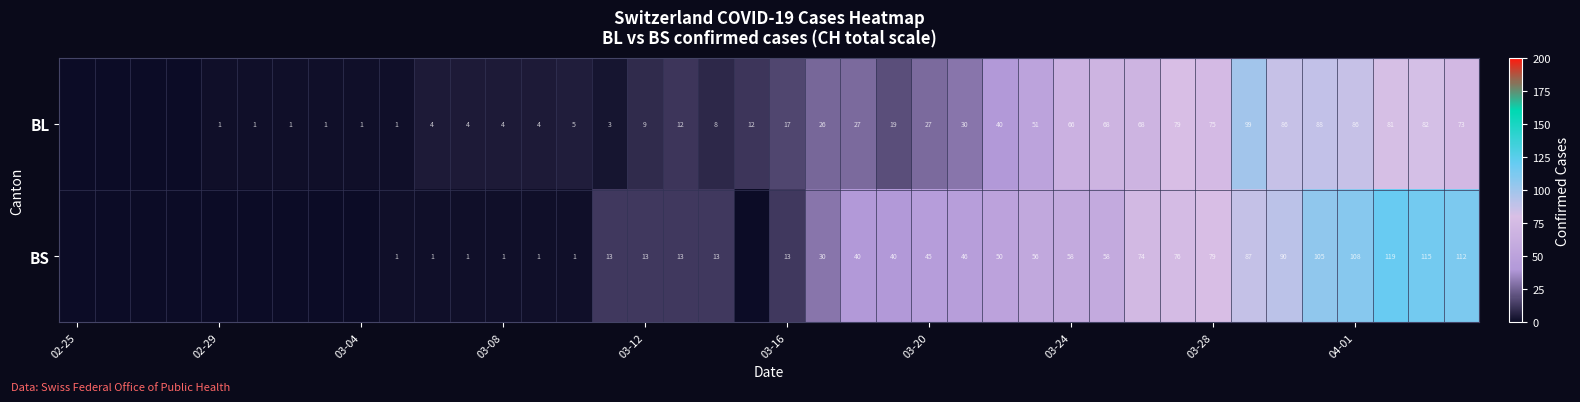

What is the spread (max minus min) of values at 03-28?

4